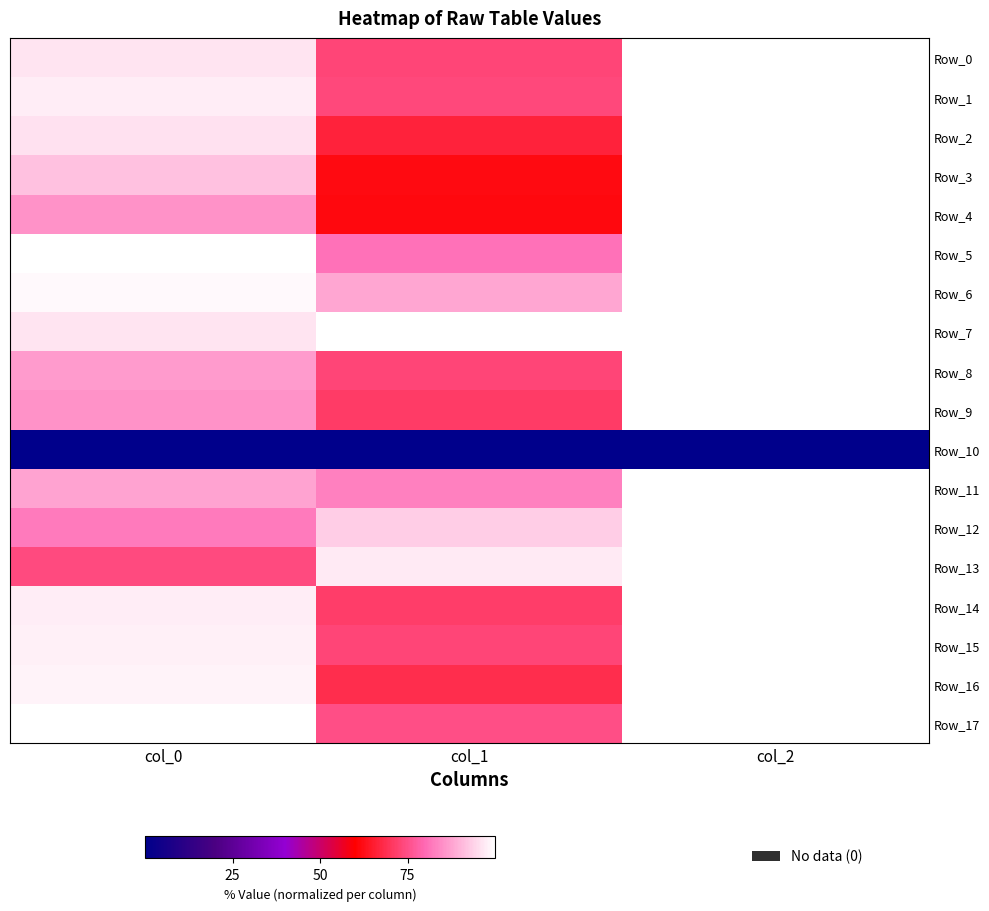

What is the total value across all series at col_1?

1312.5